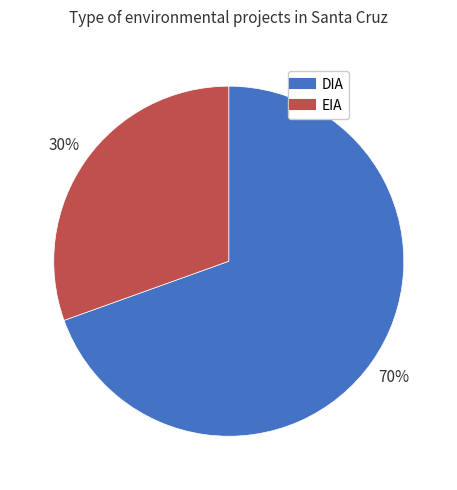

The EIA slice represents 30% of the pie. True or false?

True